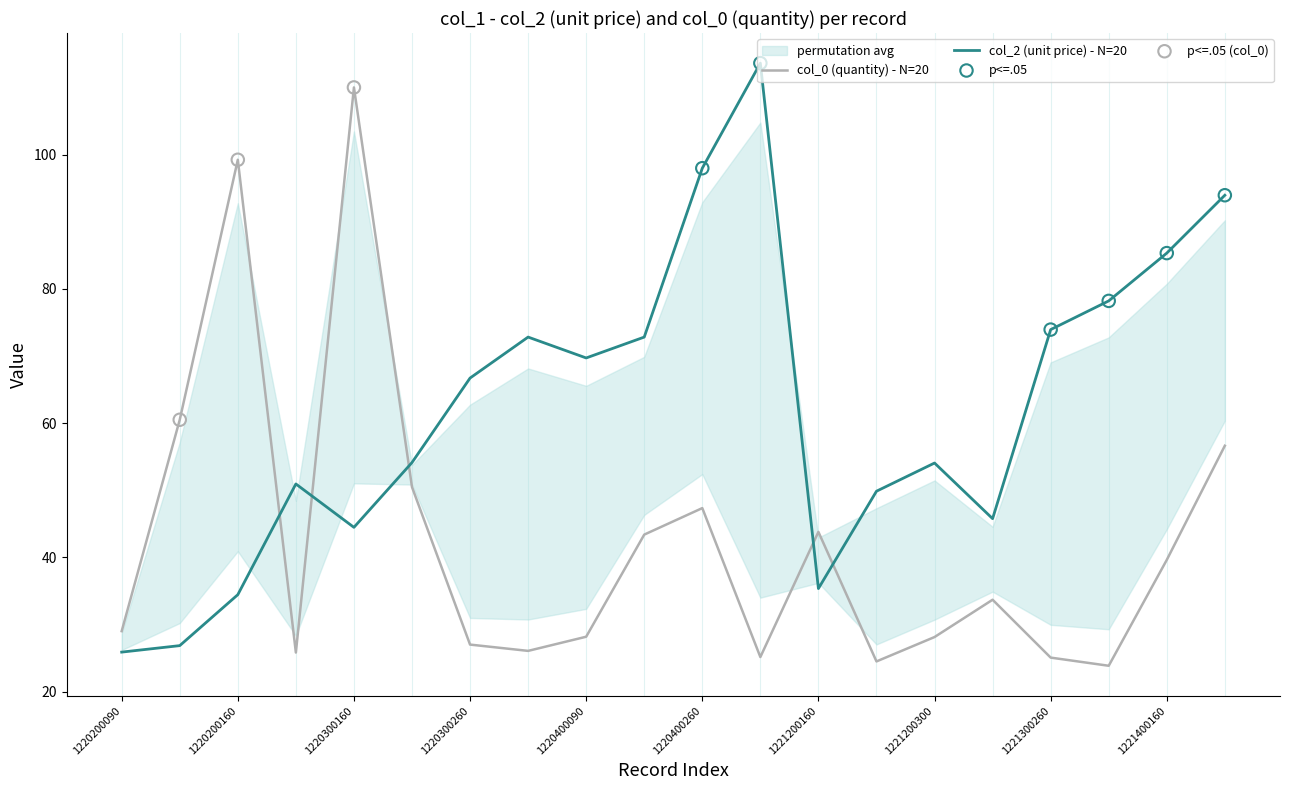

At which category is the sum across all series the highest?

1220300160